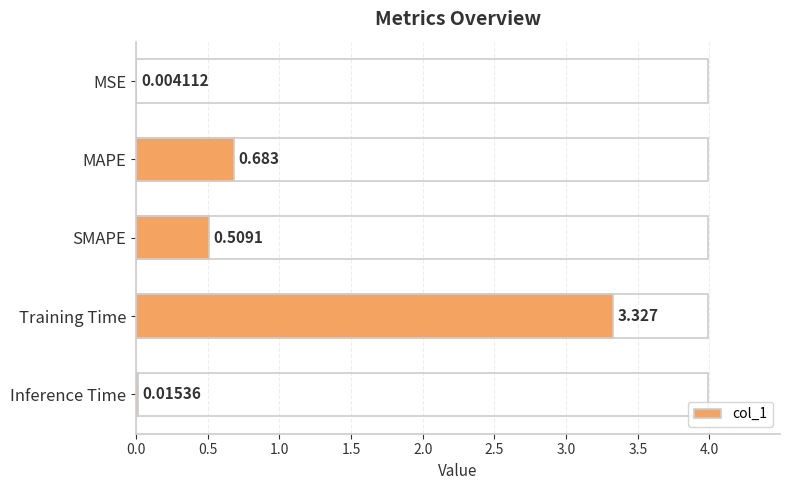

Where is the data nearest to the value 1?

MAPE